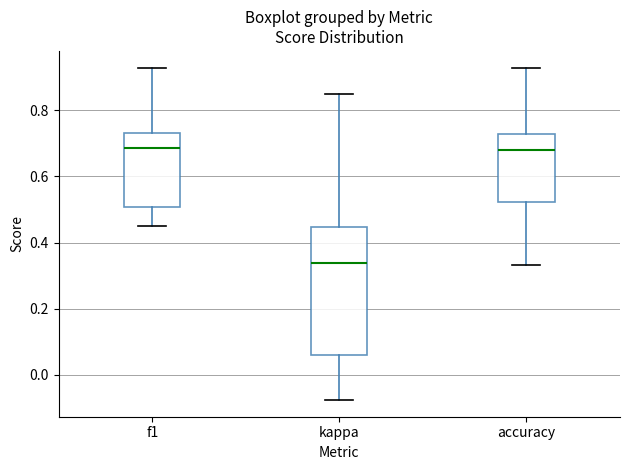

Comparing the boxes themselves (not the whiskers), which one is the tallest?

kappa